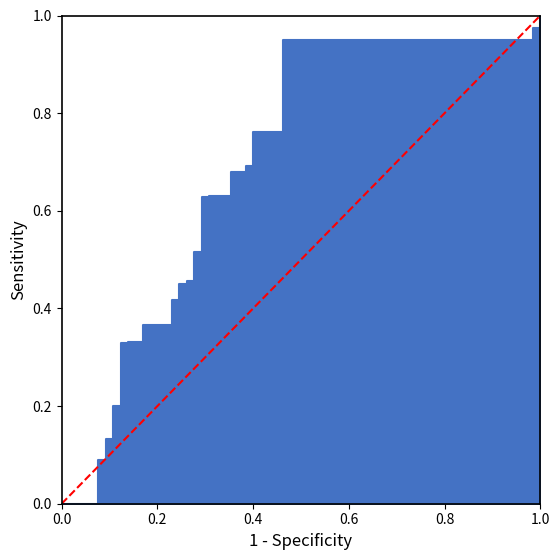

Count the values in the range 0 to 1.

2